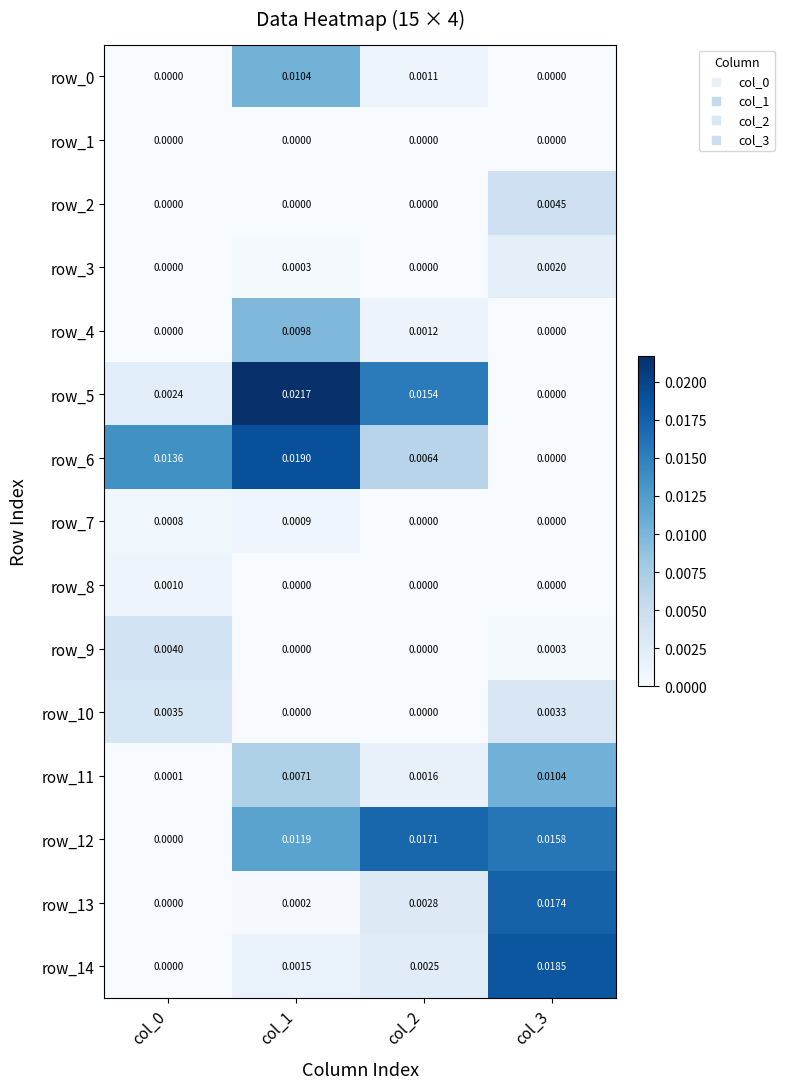

Which series has the largest total across all categories?

row_12